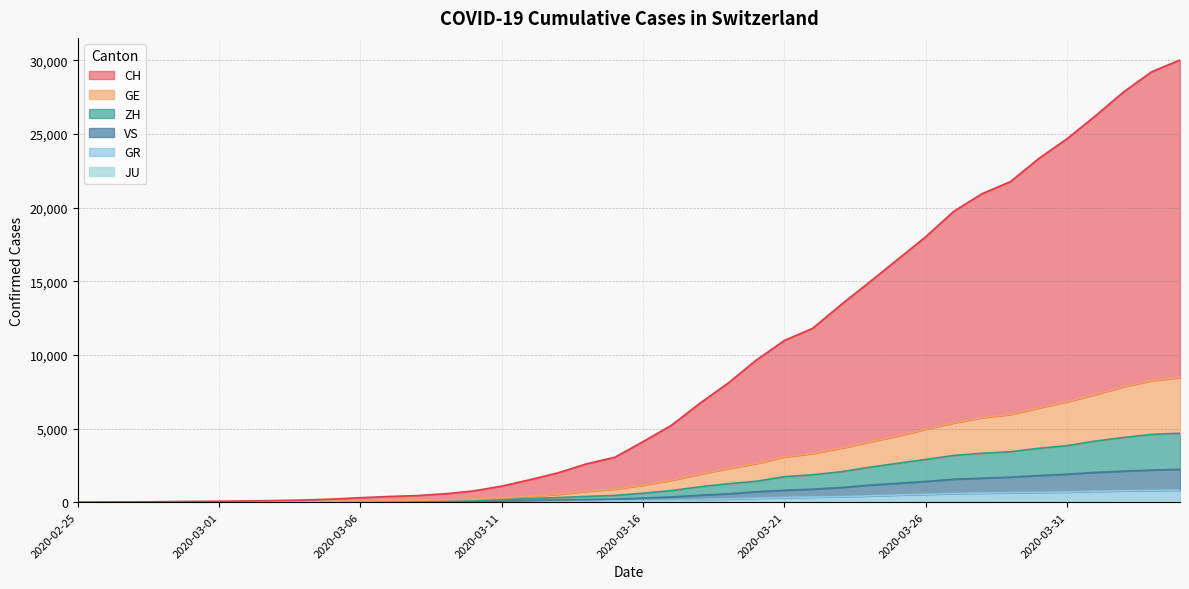

Between 2020-03-06 and 2020-03-19, which series saw the biggest shift?

CH